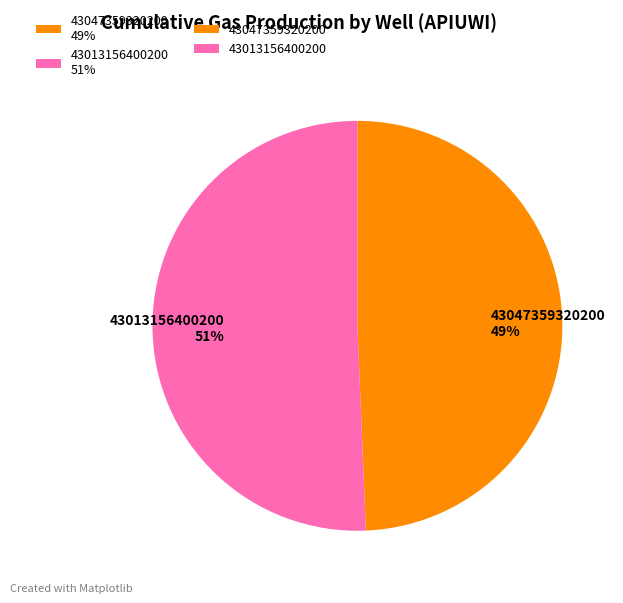

Combined, do 43047359320200 49% and 43013156400200 51% account for over 50%?

Yes